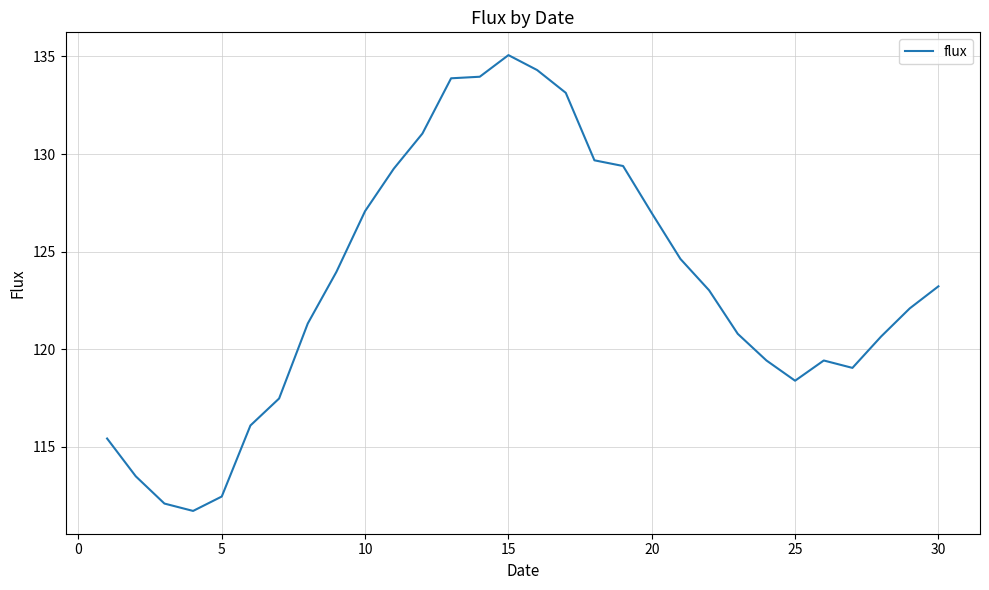

How many lines are shown in the chart?

1